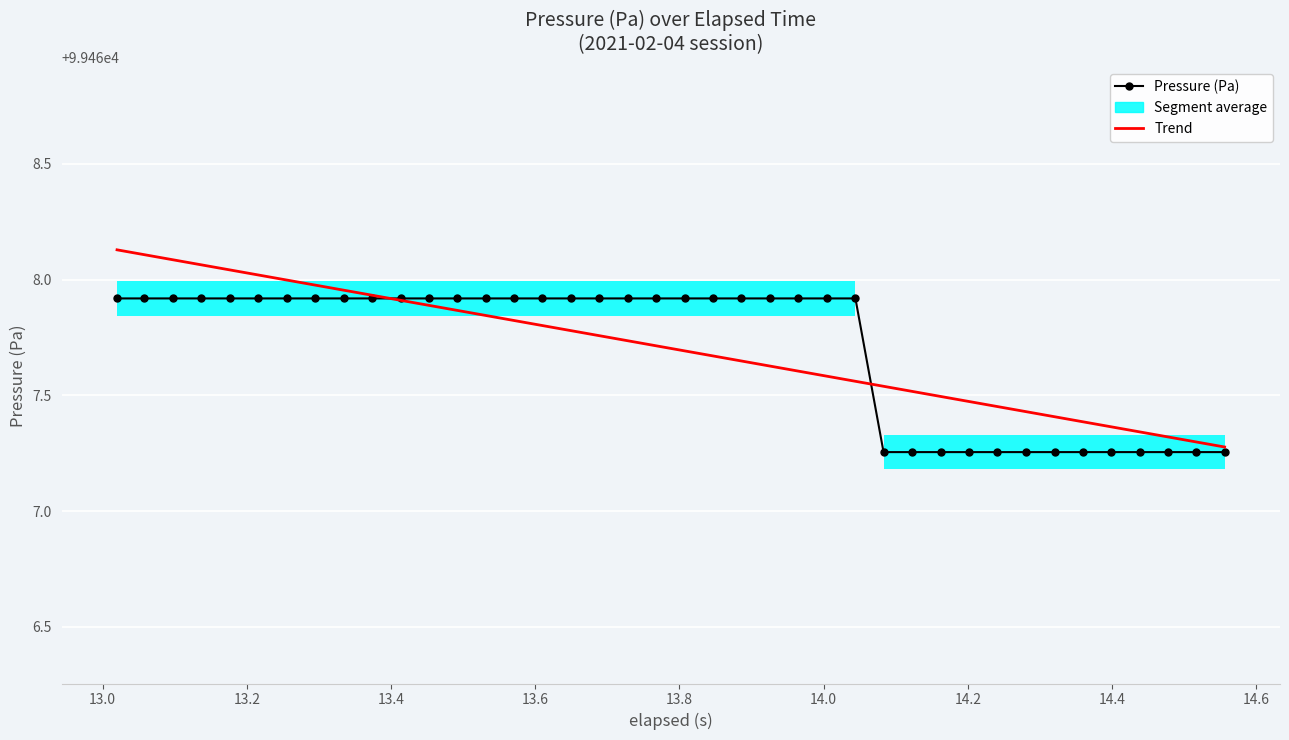

What is the lowest value of the Pressure (Pa) series?

99467.3